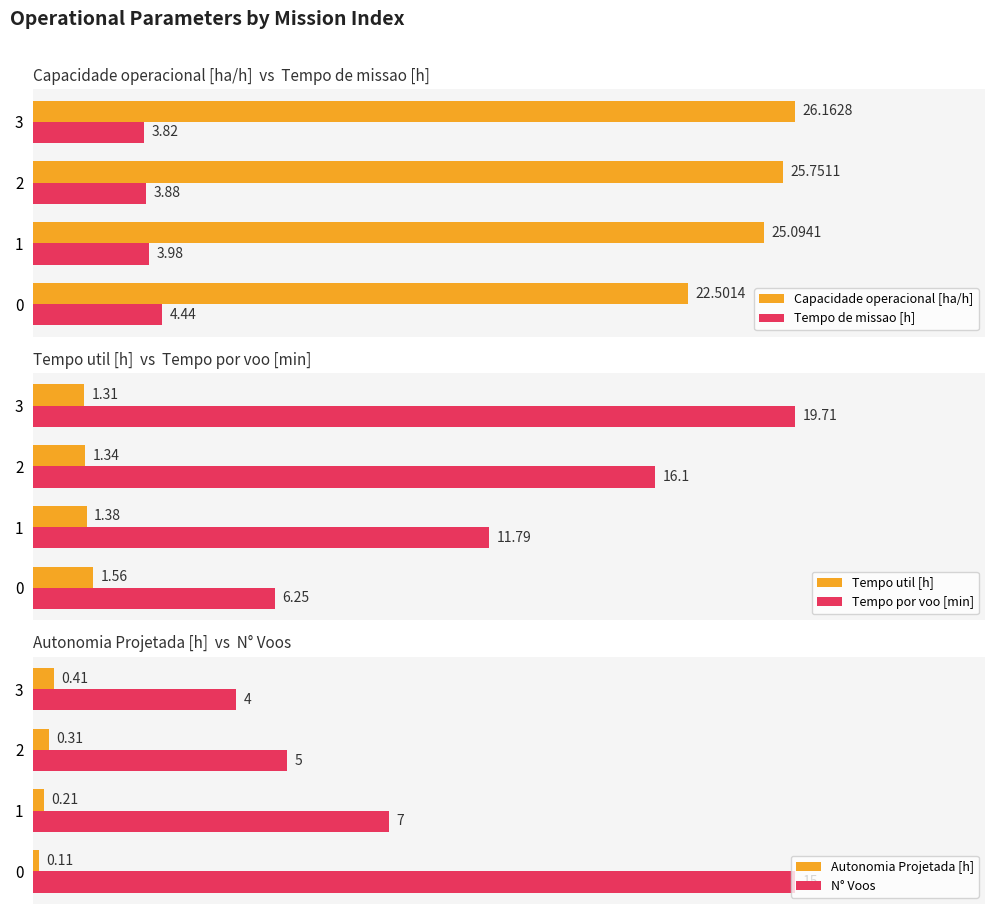

At which category does the chart reach its peak across all series?

3